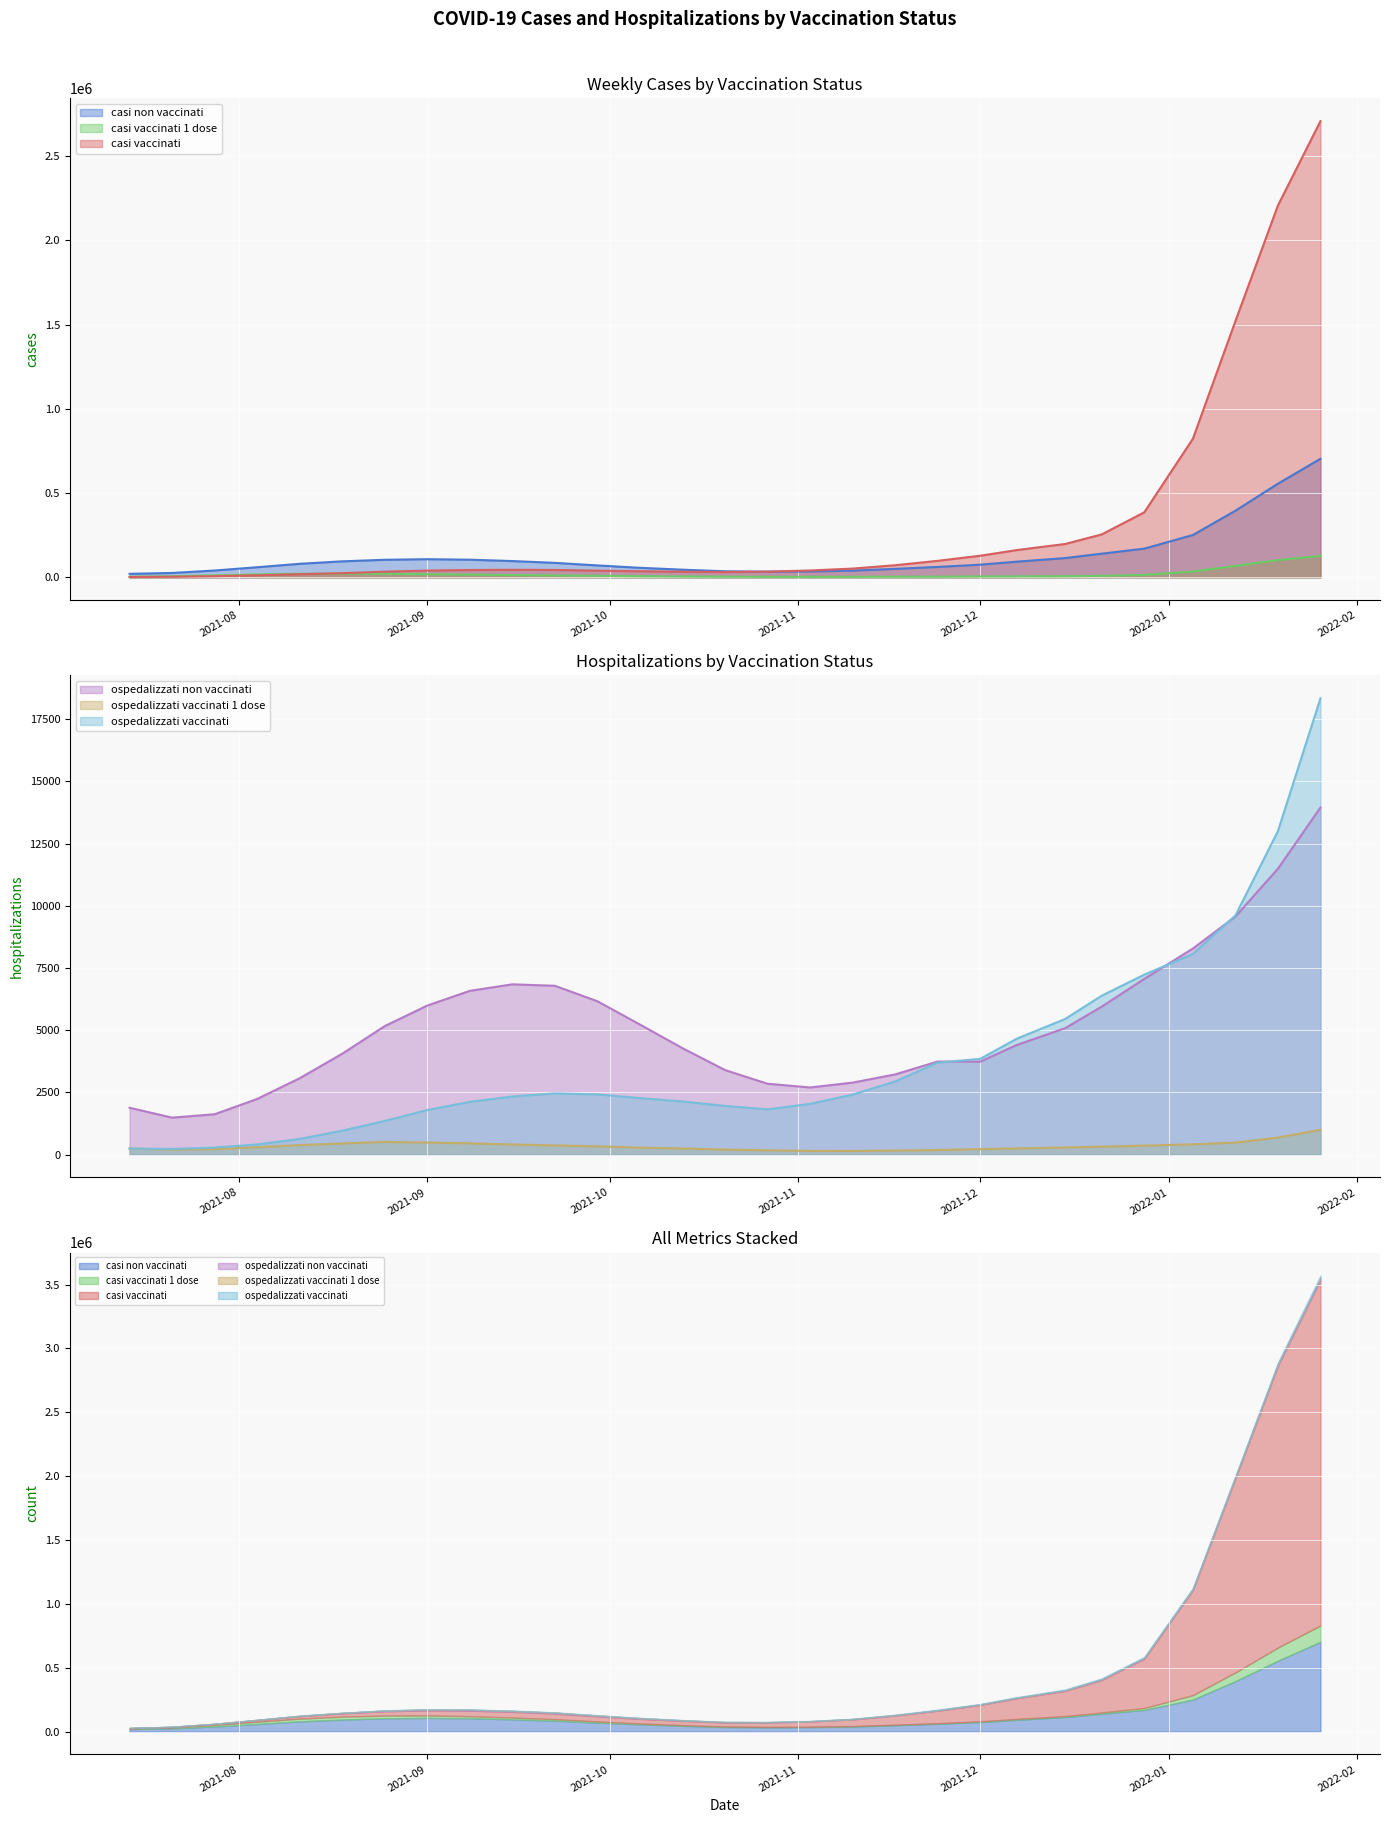

What position from the left is 2021-11-24?

20